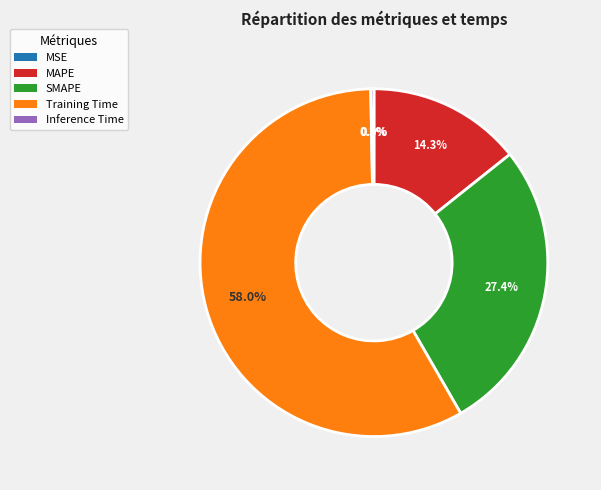

Is there a majority slice in this chart?

Yes